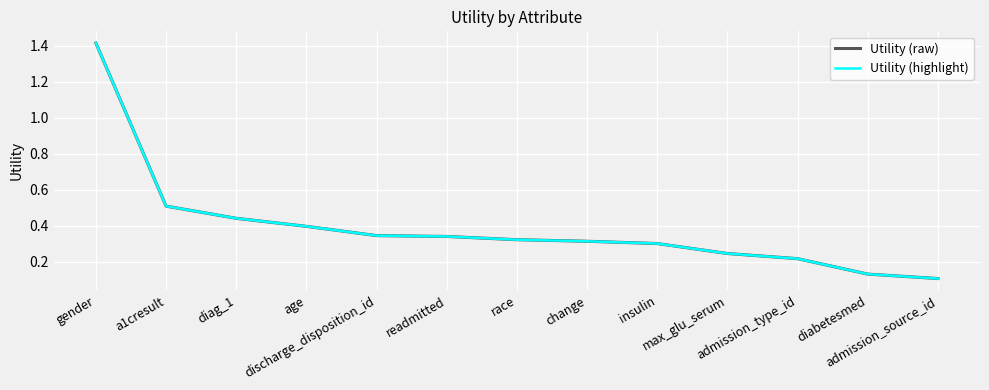

What is the label of the 12th point from the right?

a1cresult